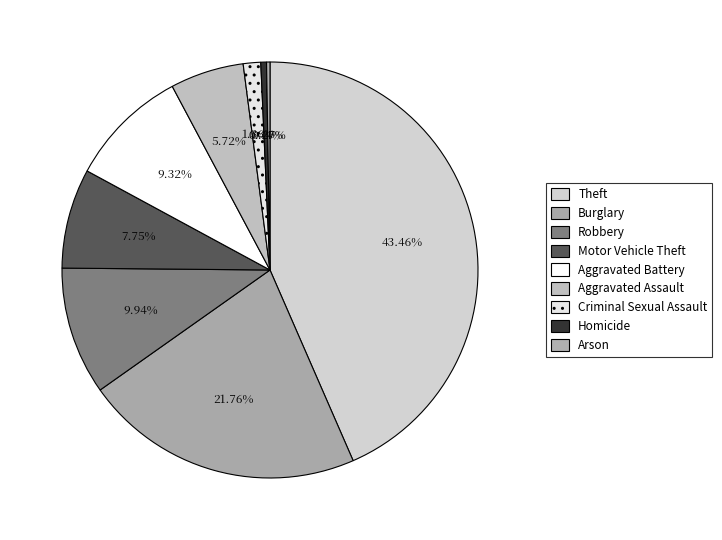

To the nearest percent, what is the difference between the largest and smallest slice percentages?

43%